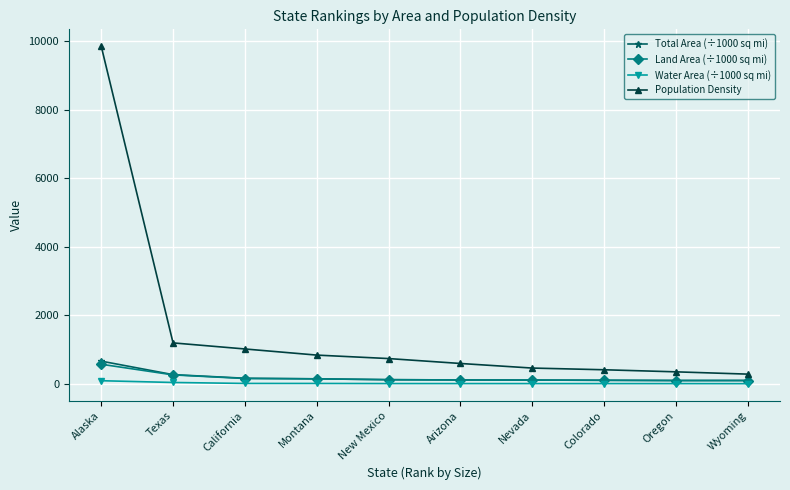

Which series changed the most between Texas and Wyoming?

Population Density